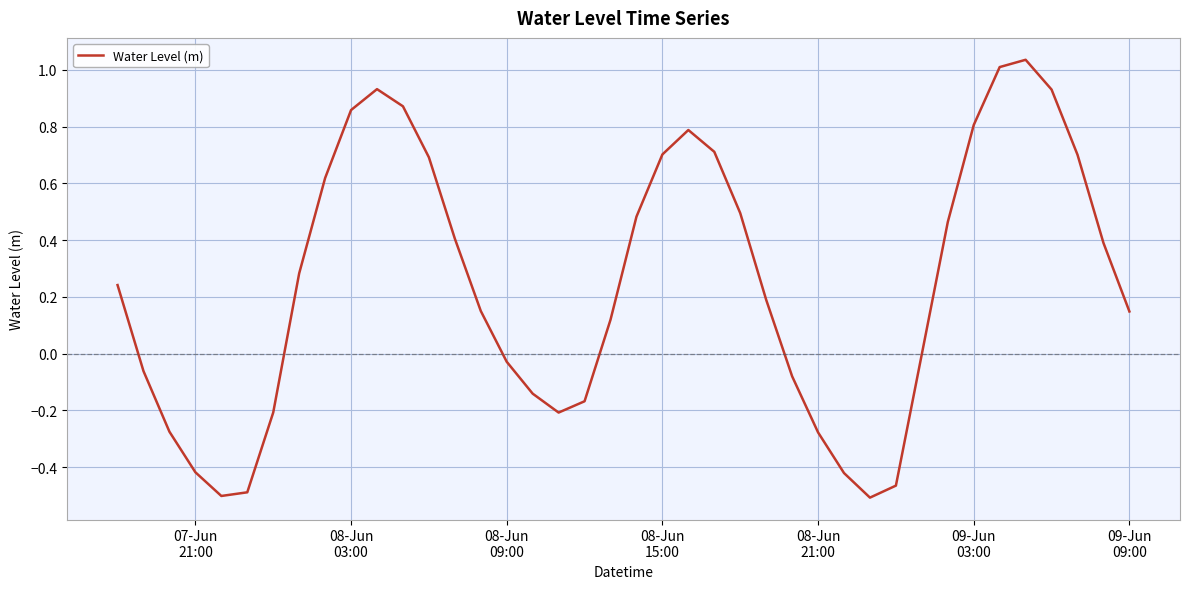

How many lines are shown in the chart?

1